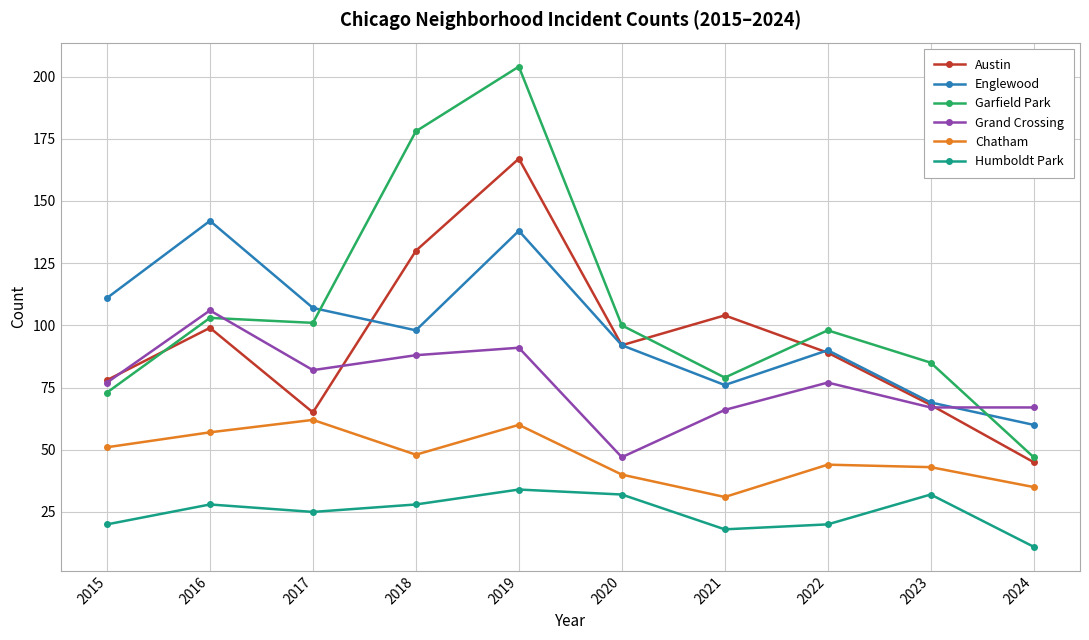

What is the approximate value of Garfield Park at 2020, to the nearest 10?

100